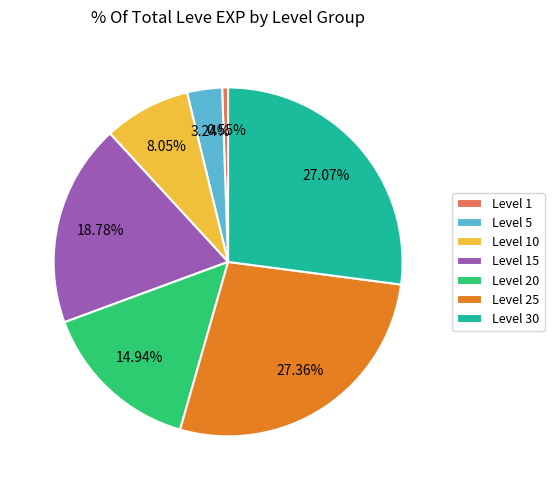

Approximately how many times larger is the value at Level 25 compared to Level 30?

1.0